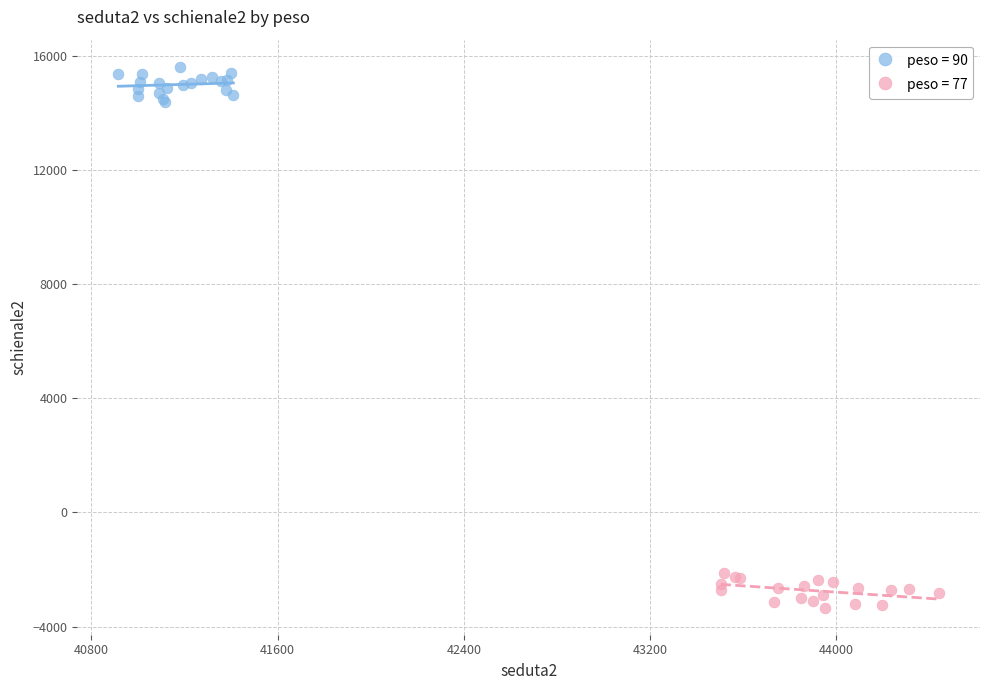

Which series reaches the maximum Y coordinate?

peso = 90